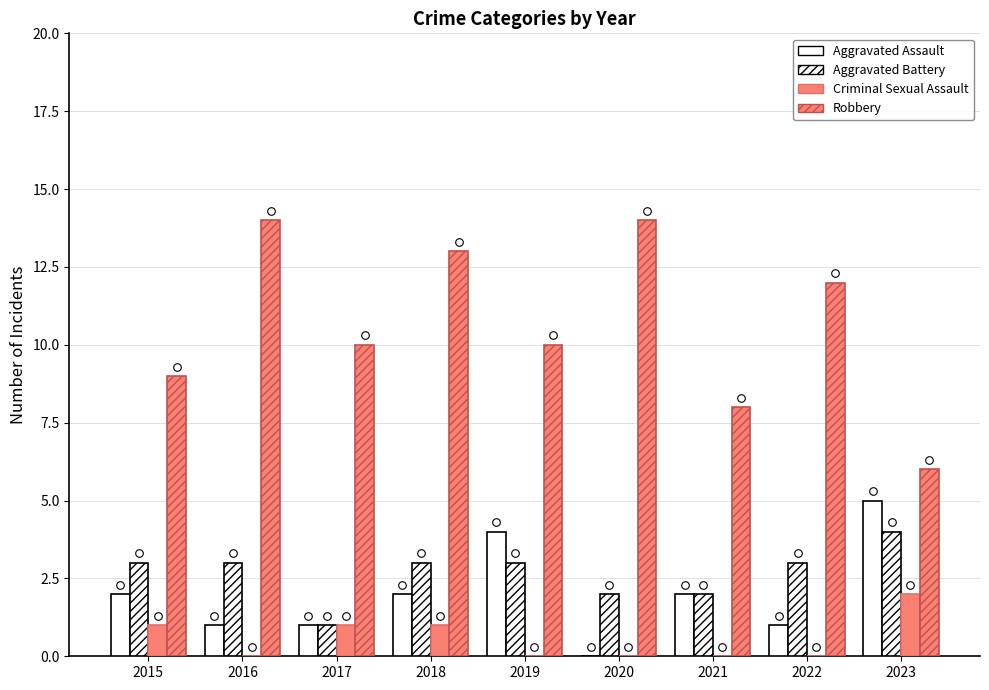

Which series contains the lowest Y value?

Aggravated Assault